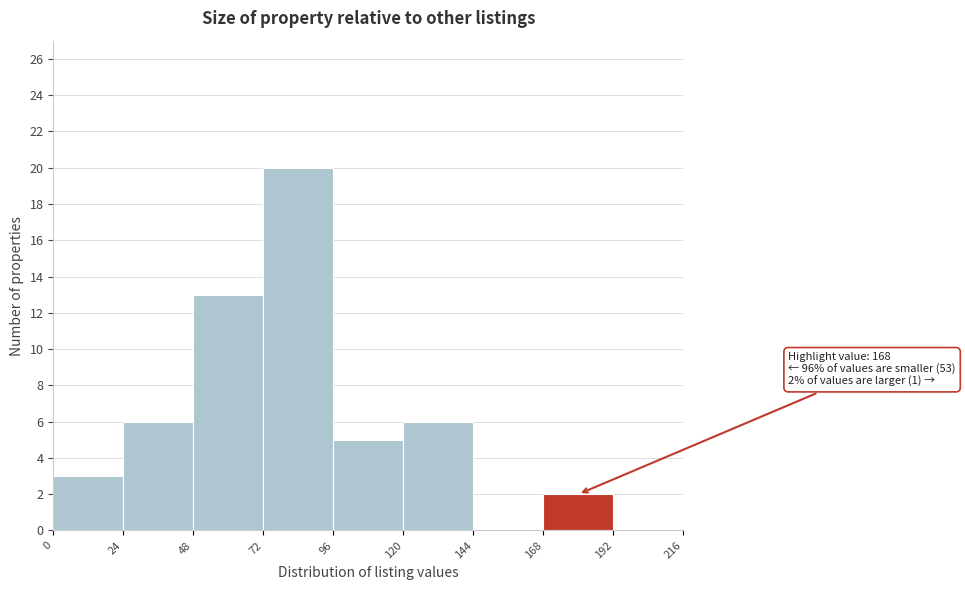

Over which range of the x-axis is the bar tallest?

72 to 96